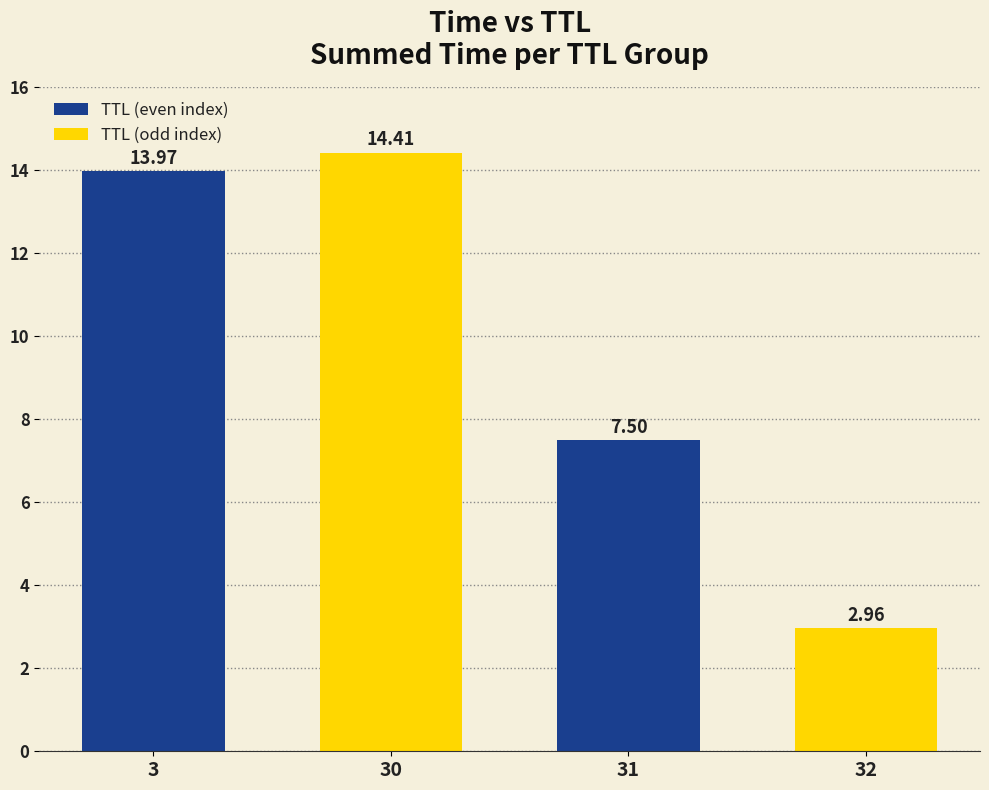

The chart shows a value of 14.0 at 3. True or false?

True